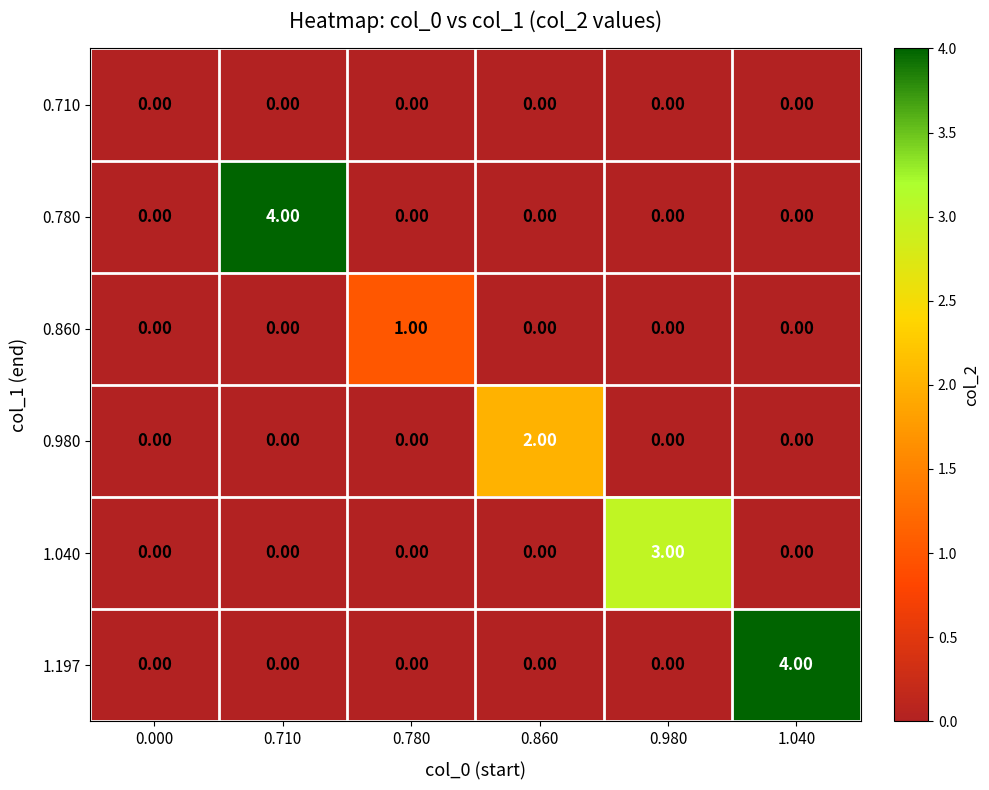

What is the sum of all 0.780 values?

4